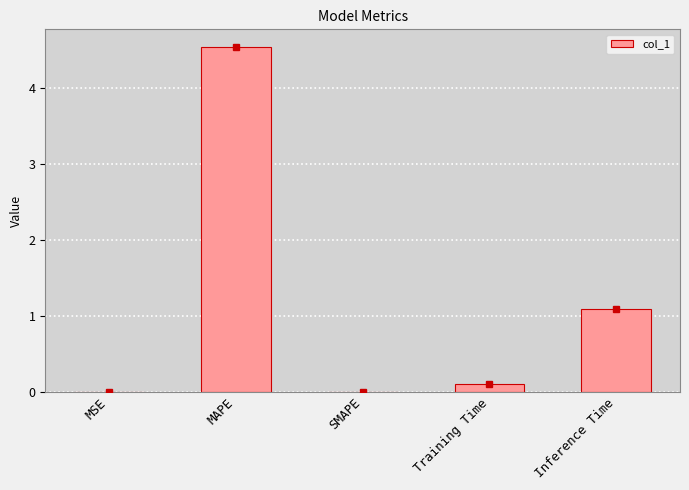

What is the difference between the values at MSE and Inference Time?

1.1